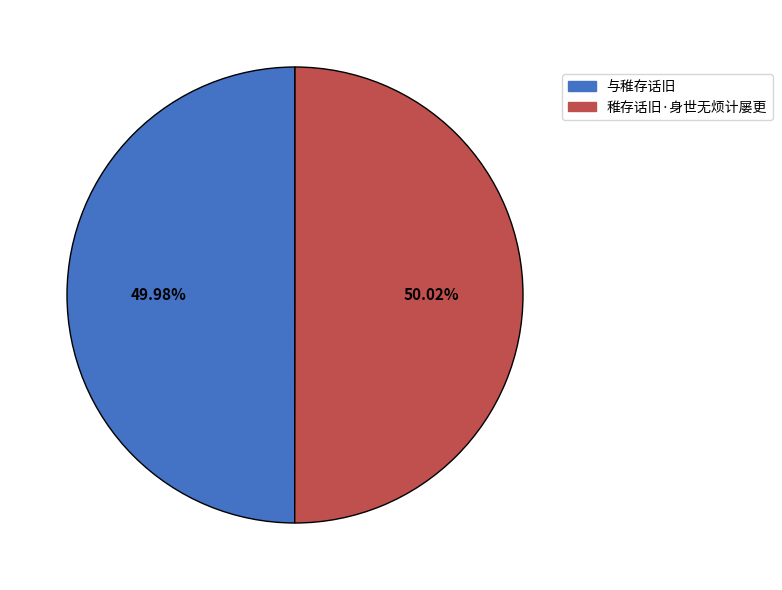

Is there a majority slice in this chart?

Yes